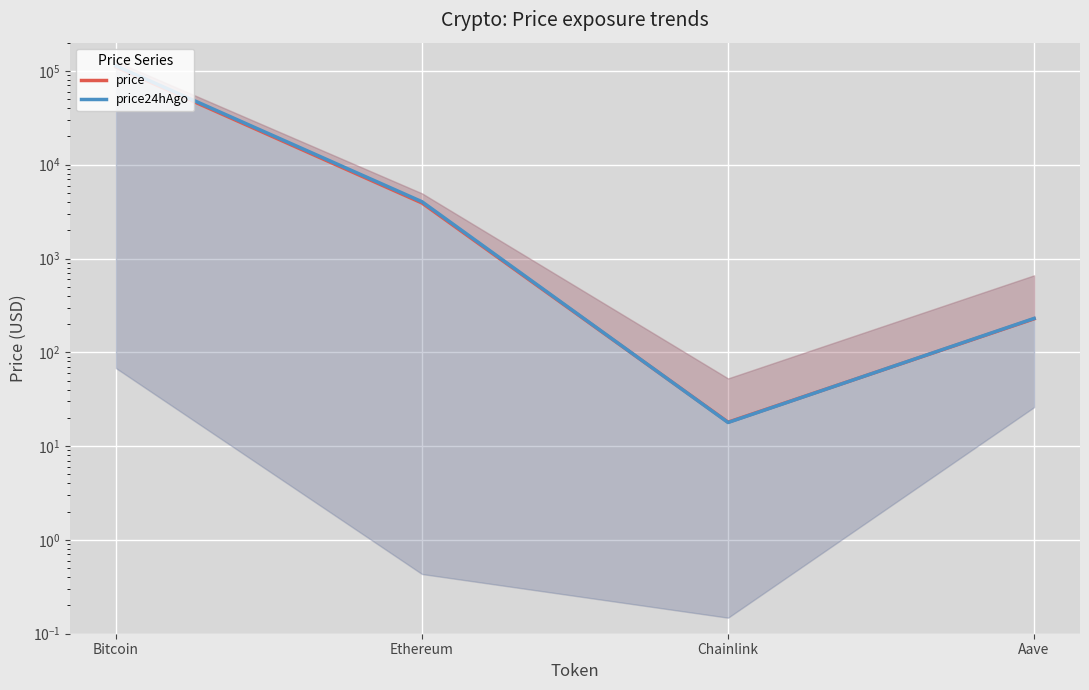

Where is price nearest to the value 55094?

Ethereum